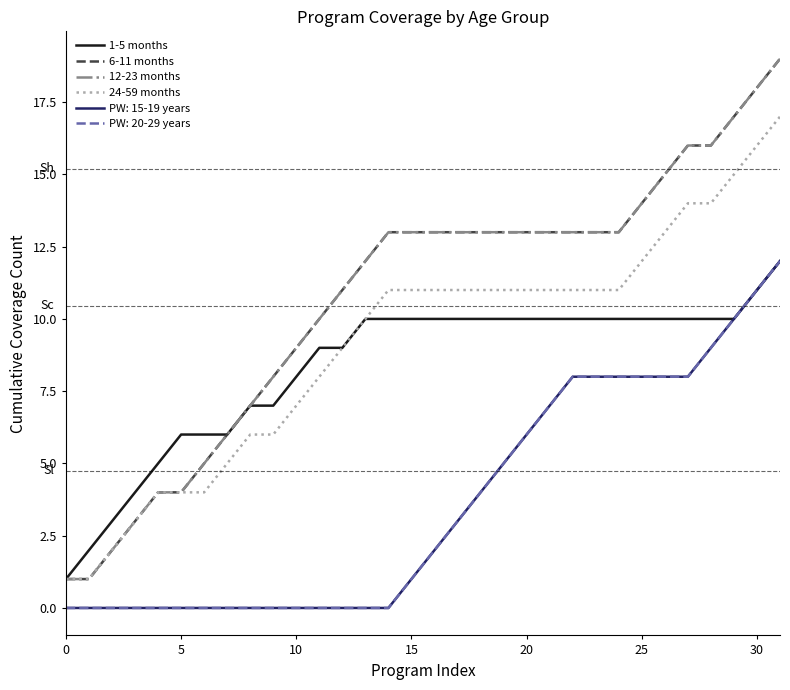

Does the chart display data point markers on the line(s)?

No